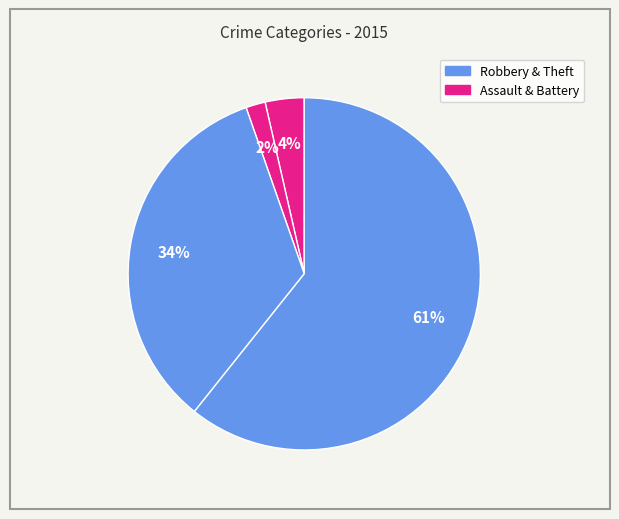

Does any single category account for the majority?

Yes